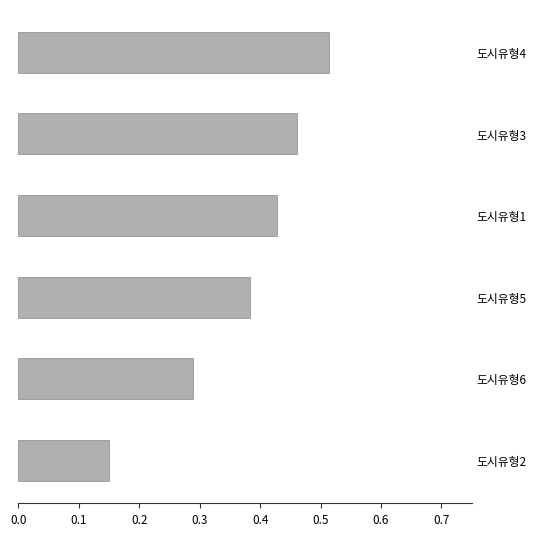

What is the sum of all values?

2.2